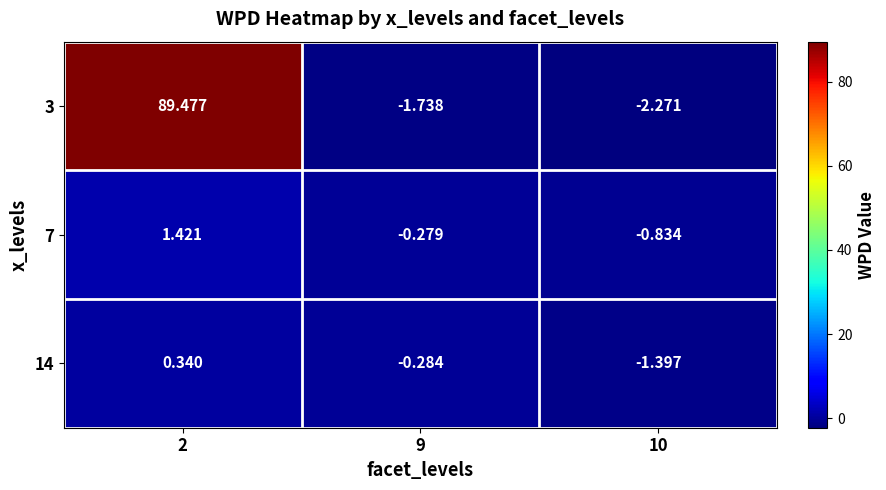

Is the value of 14 at 10 greater than the value of 3 at 10?

Yes